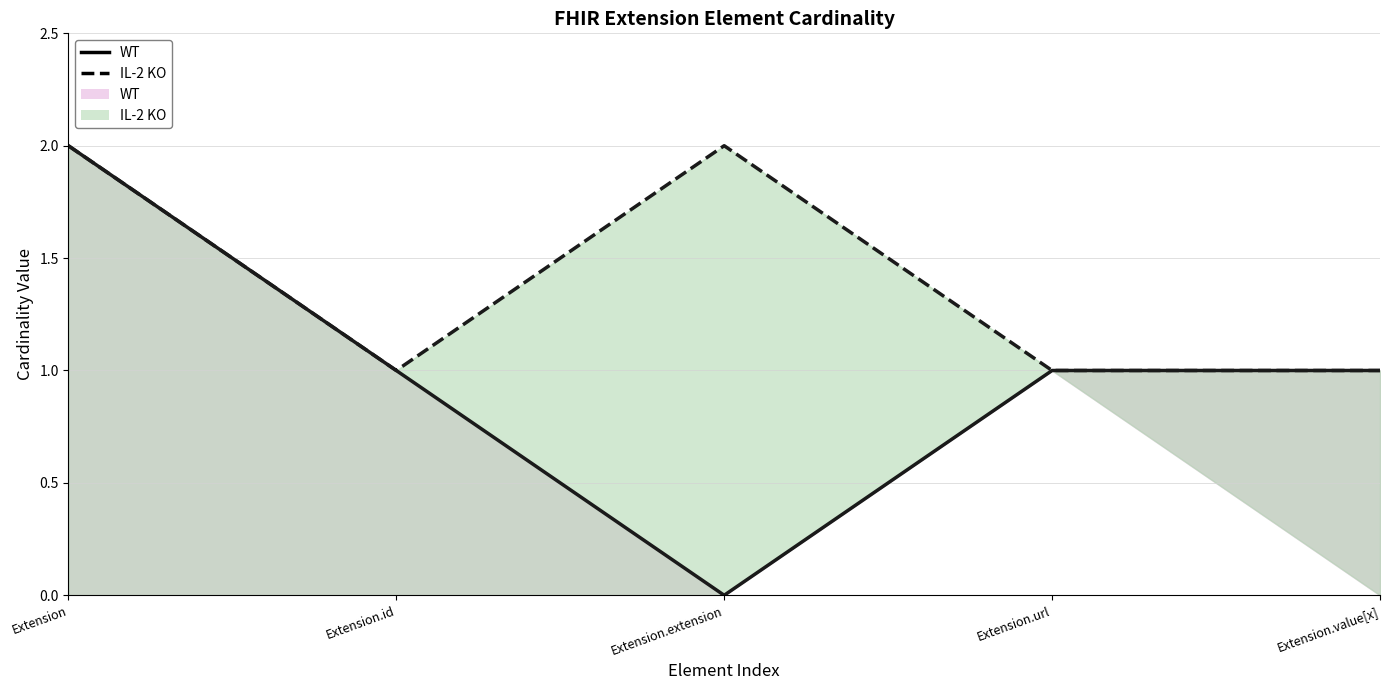

What is the label of the 5th point from the right?

Extension